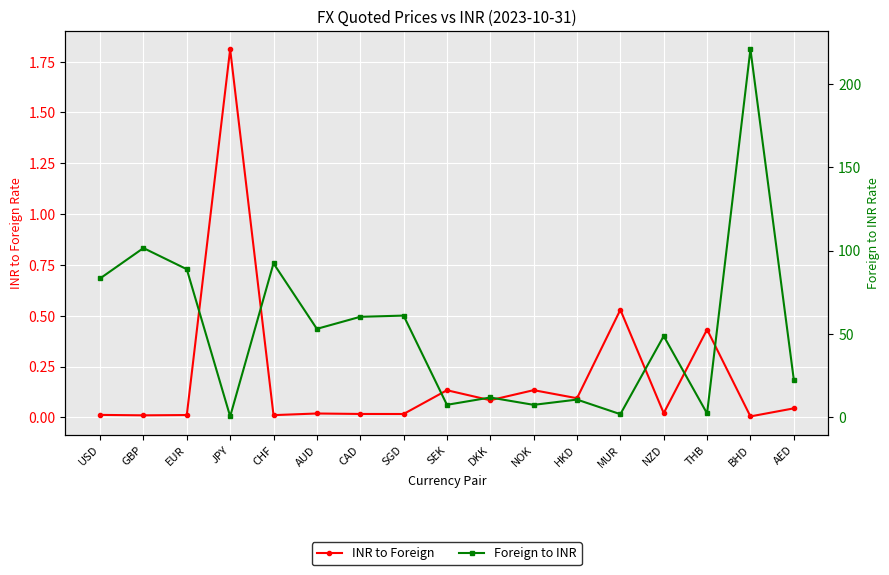

How many categories are shown in the chart?

17